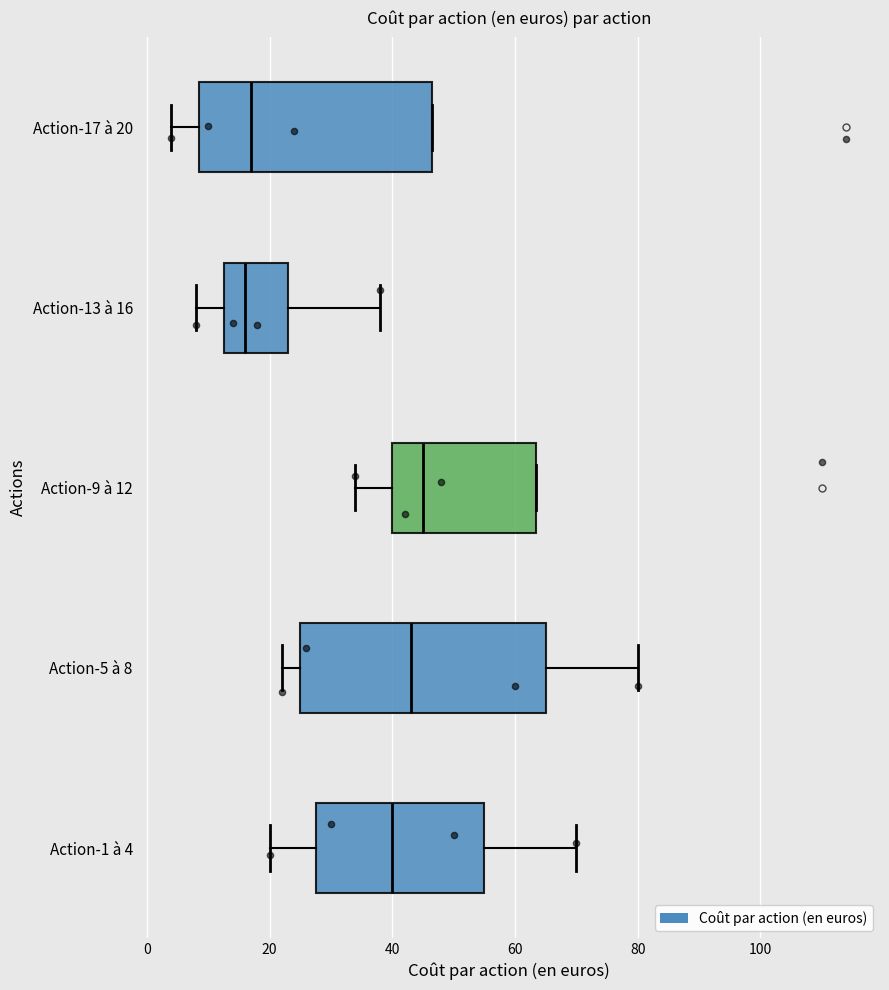

Reading bottom to top, read every box against the x-axis: the position of its median line, the range the box covers, and the ends of its whiskers. The values are not printed on the chart, so give them approximately, as read against the axis.

Action-1 à 4: median 40, box 28 to 56, whiskers 20 to 70
Action-5 à 8: median 44, box 26 to 66, whiskers 22 to 80
Action-9 à 12: median 46, box 40 to 64, whiskers 34 to 64
Action-13 à 16: median 16, box 12 to 24, whiskers 8 to 38
Action-17 à 20: median 18, box 8 to 46, whiskers 4 to 46